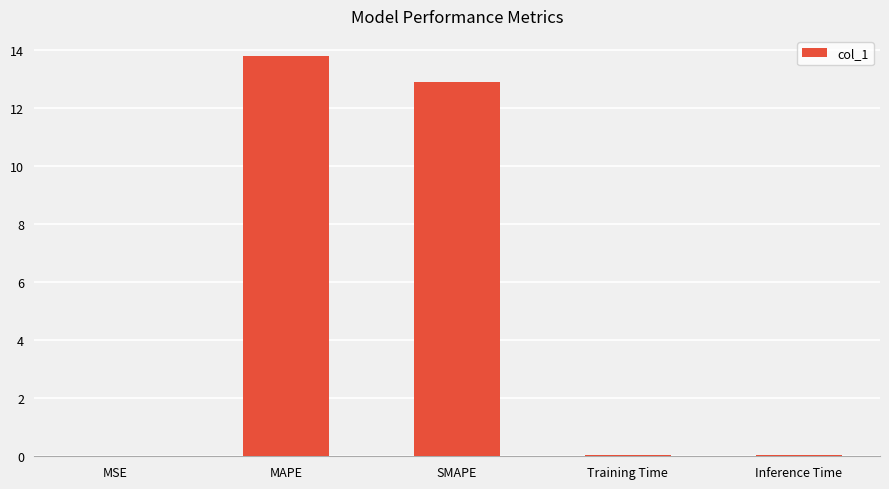

Count the number of data series in this chart.

1